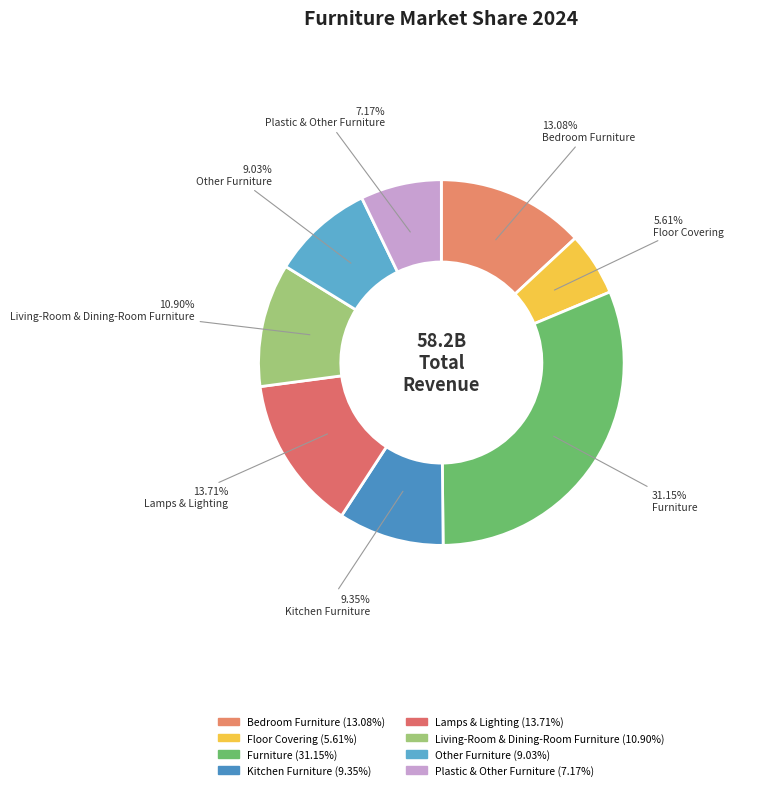

How many segments does this pie chart have?

8